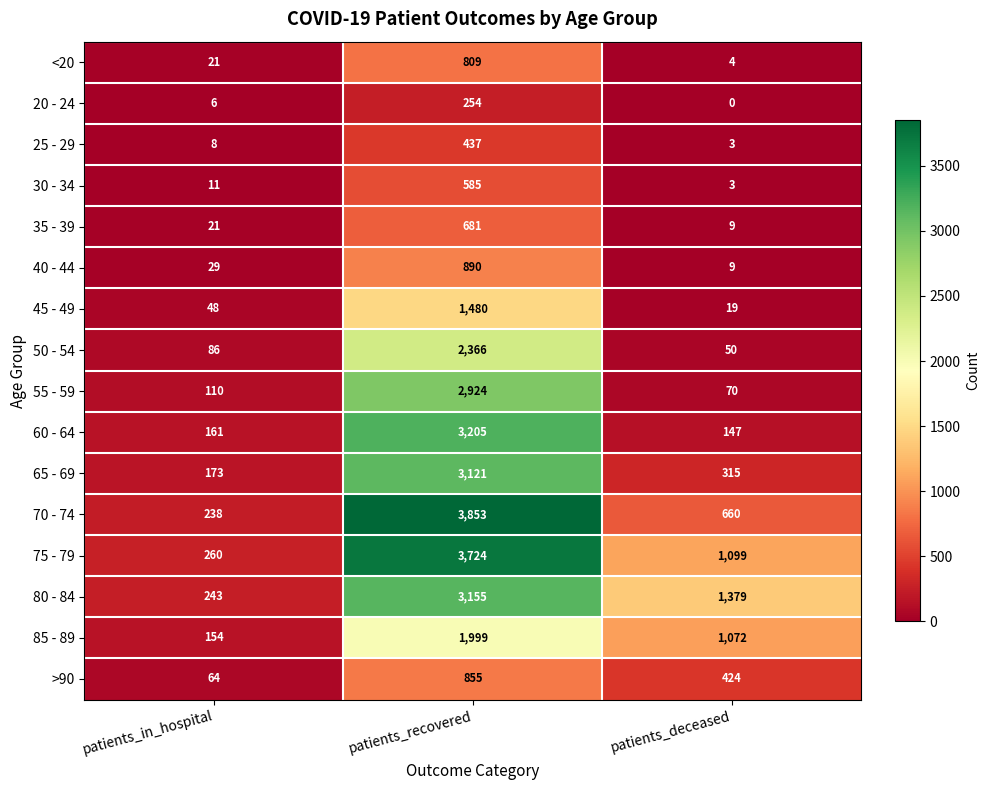

What is the minimum value for 70 - 74?

238